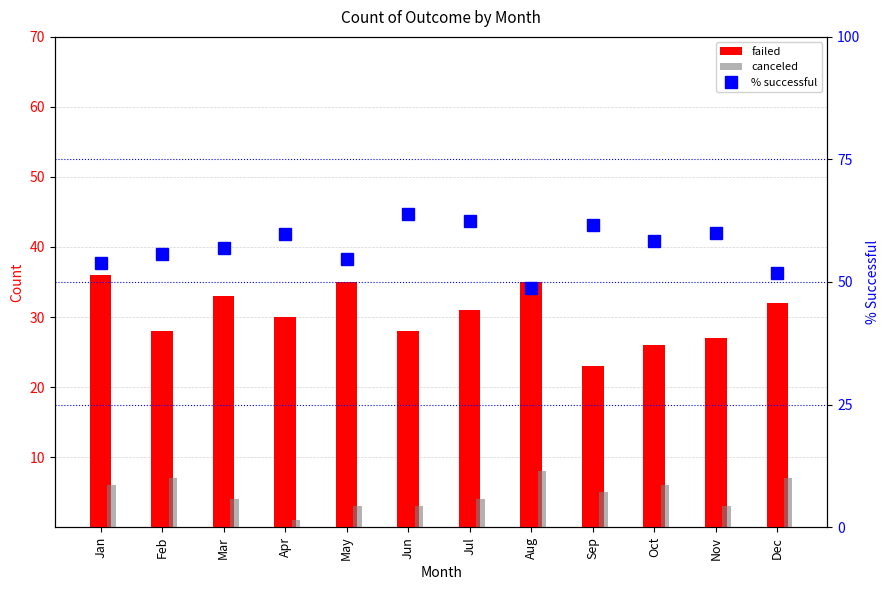

Which category has the highest value in the canceled series?

Aug